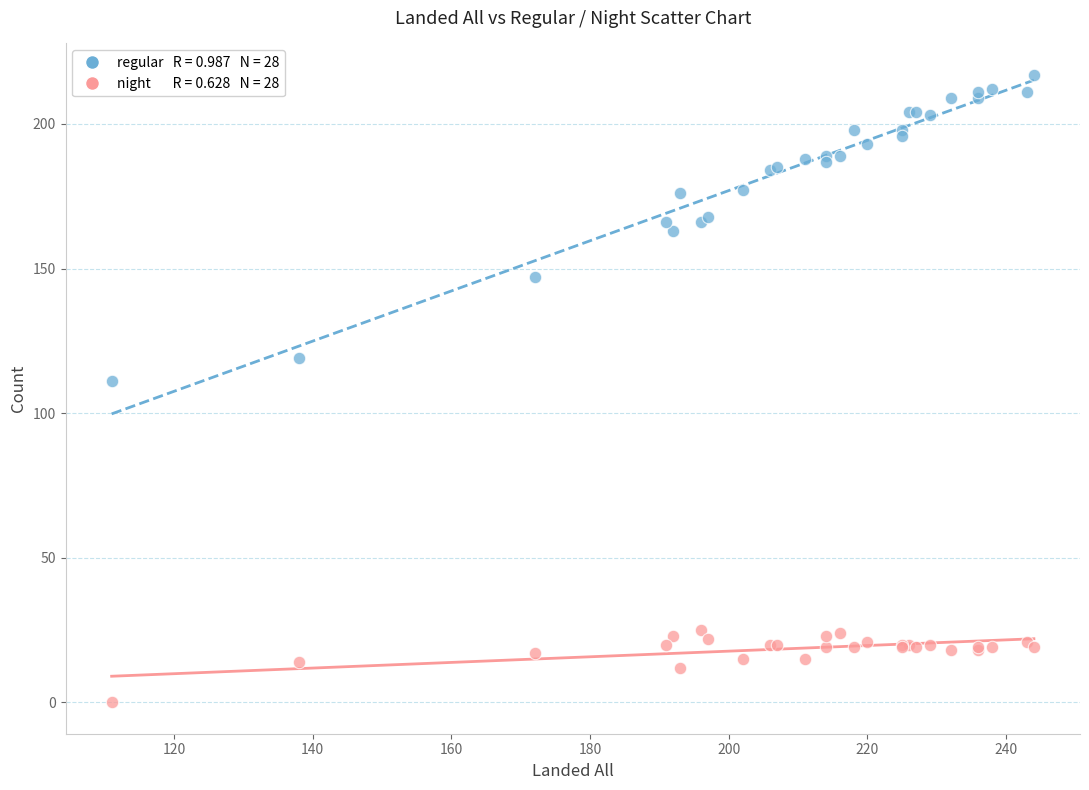

Across all series, what Y value is closest to 108?

111